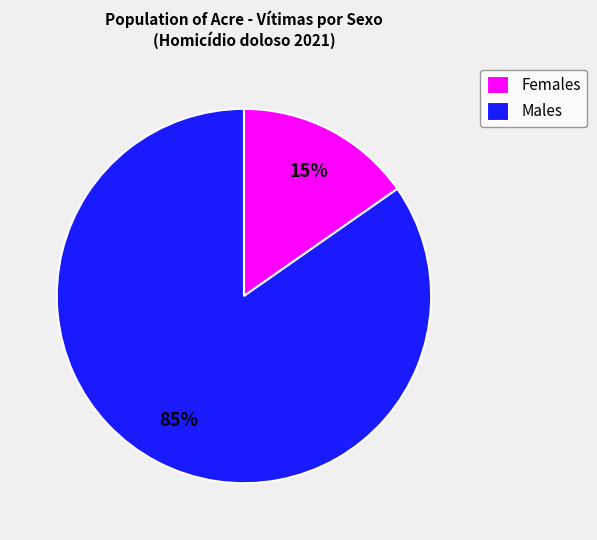

Combined, do Males and Females account for over 50%?

Yes